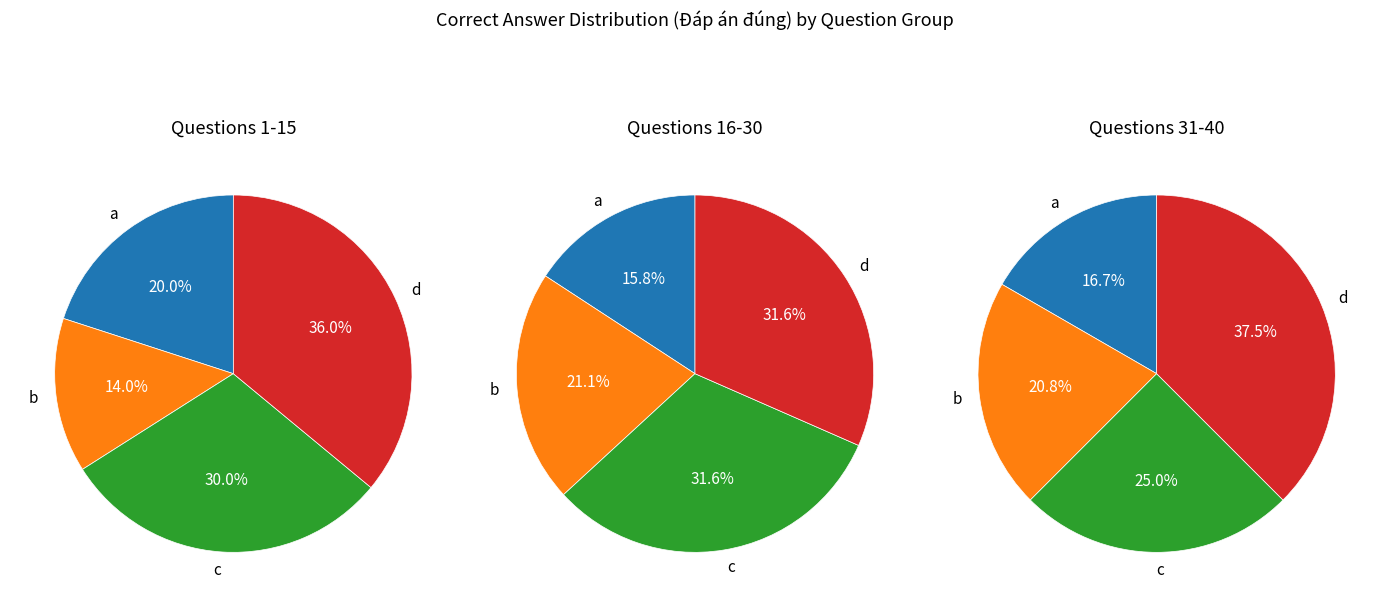

Does c account for over 50% of the chart?

No